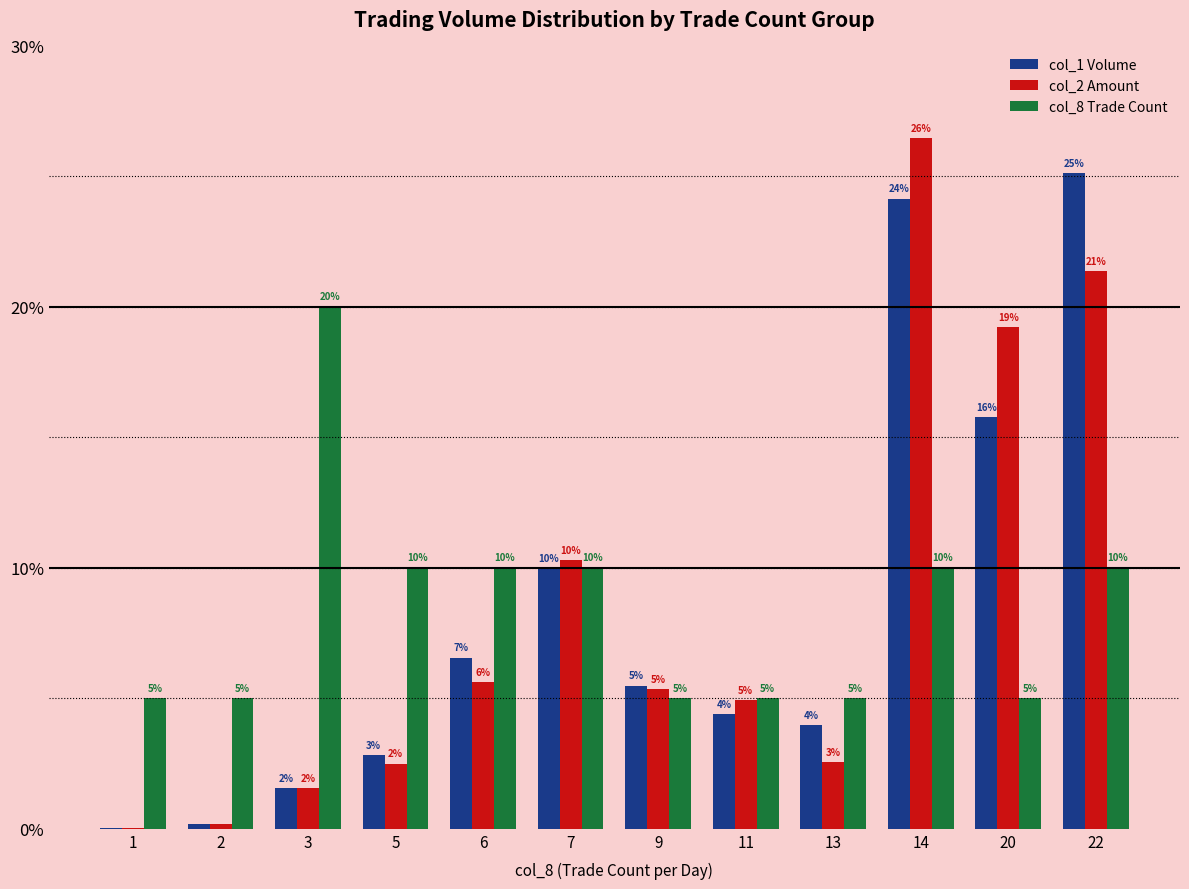

The col_8 Trade Count series shows 17.1 at 5. True or false?

False